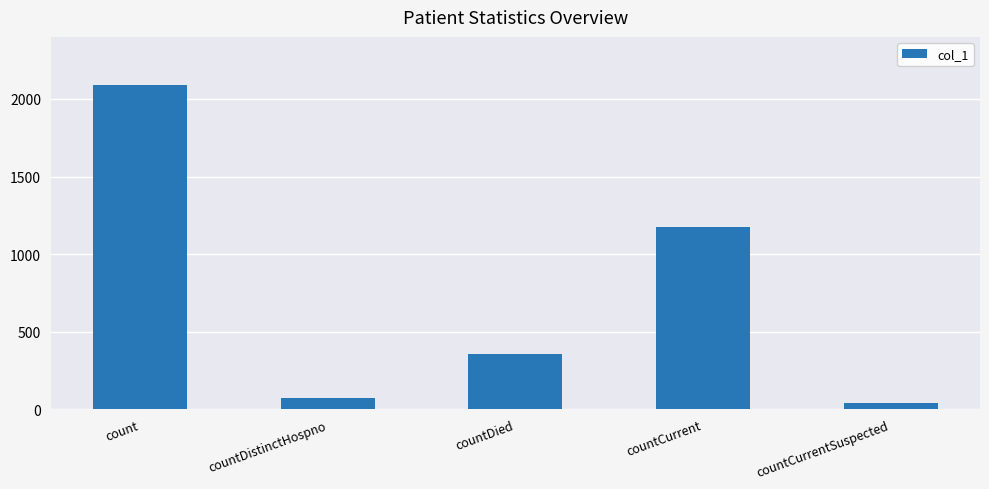

What is the label of the 5th bar from the right?

count